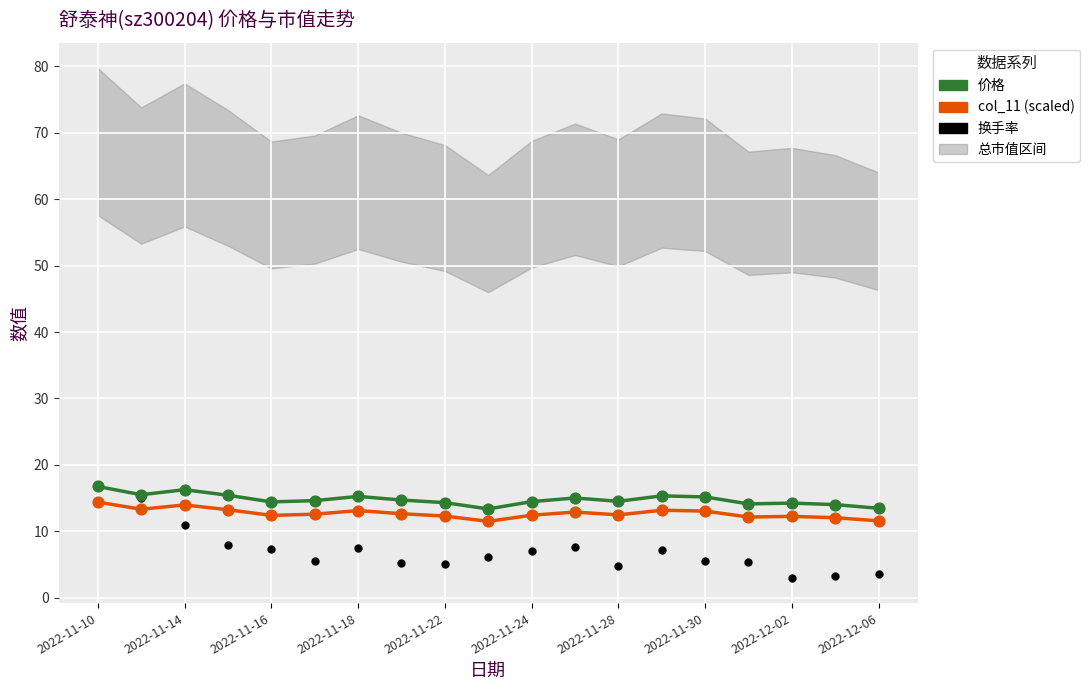

Which series has the widest spread of Y values?

换手率